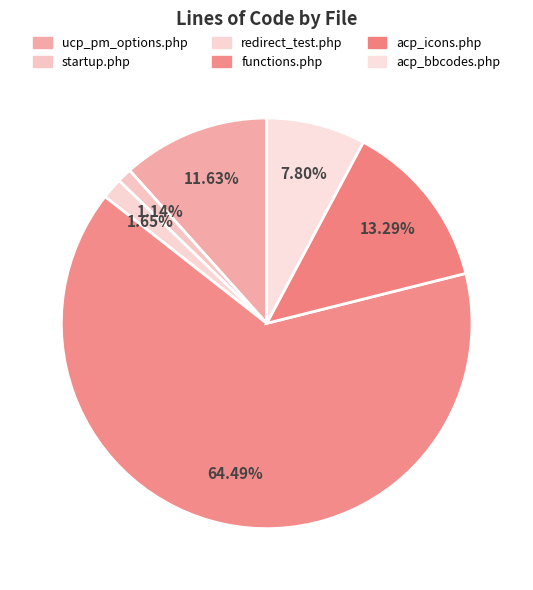

Is it true that functions.php is 50% of the pie?

False